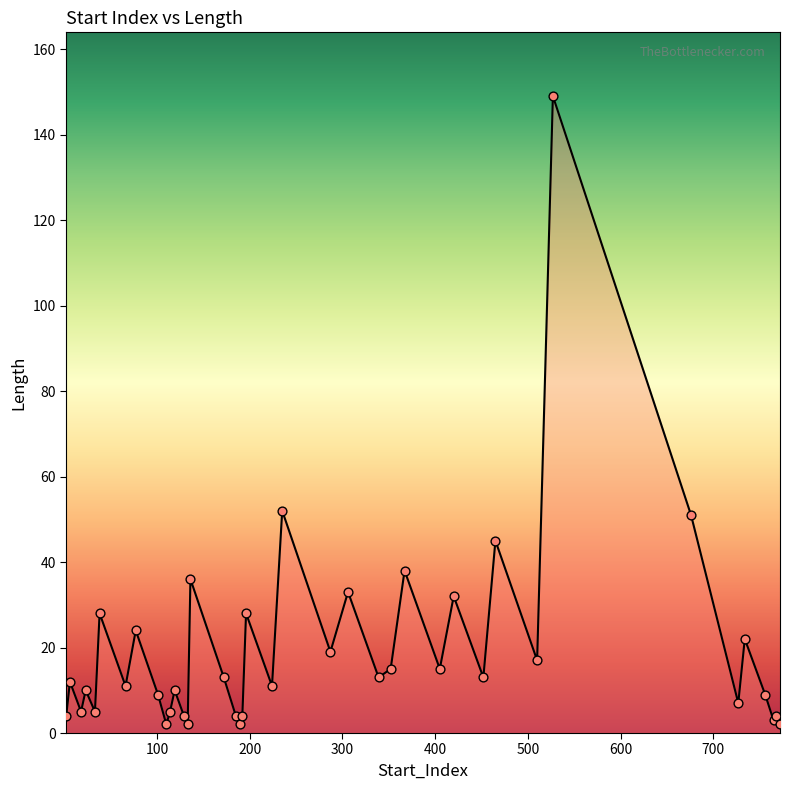

What is the maximum value shown in the chart?

149